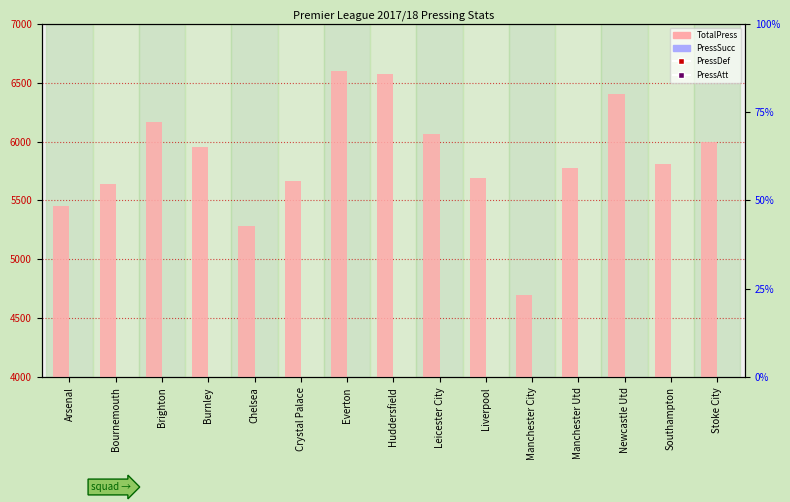

What is the total value across all series at Brighton?

11474